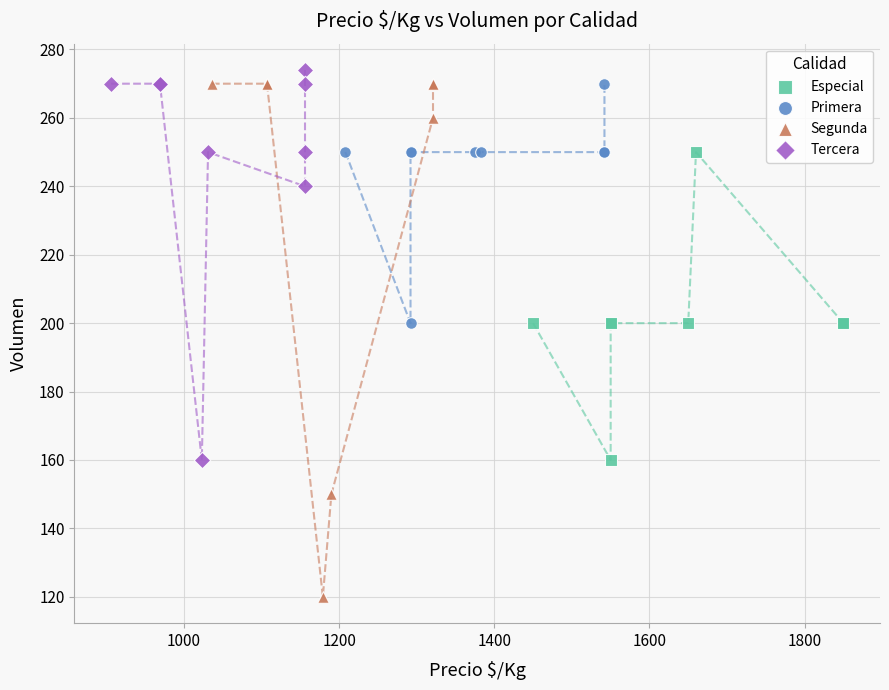

Which series reaches the minimum Y coordinate?

Segunda